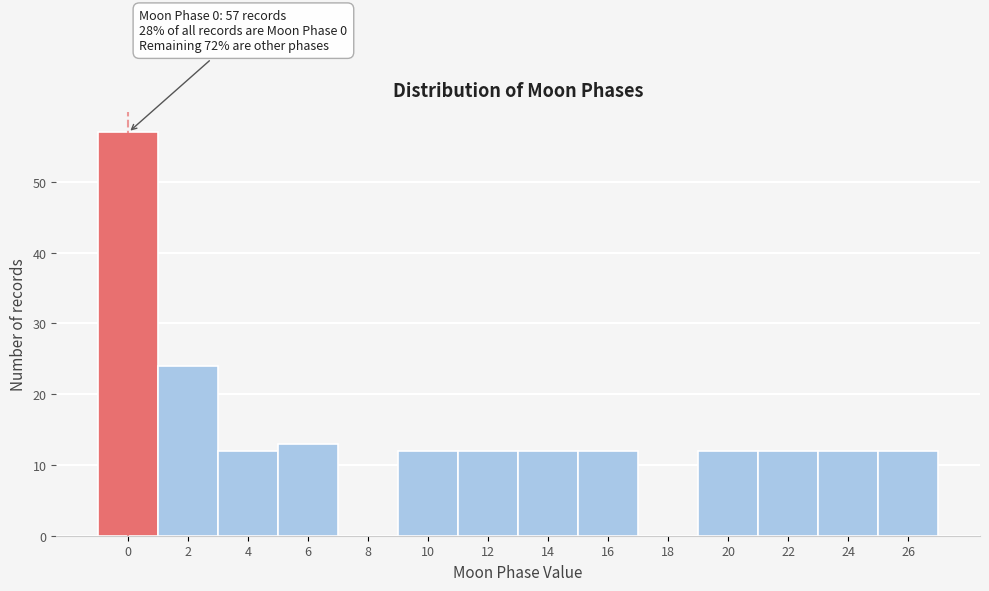

Reading left to right, what are all the values shown in this chart?

0=57	2=24	4=12	6=13	8=0	10=12	12=12	14=12	16=12	18=0	20=12	22=12	24=12	26=12